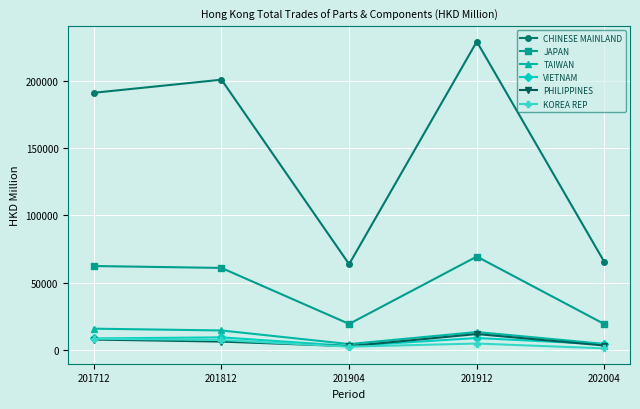

Is the value of CHINESE MAINLAND at 201712 greater than the value of TAIWAN at 201712?

Yes